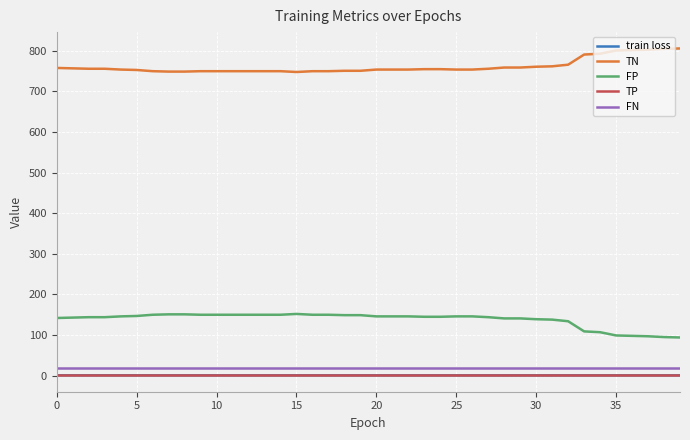

Does the chart display data point markers on the line(s)?

No